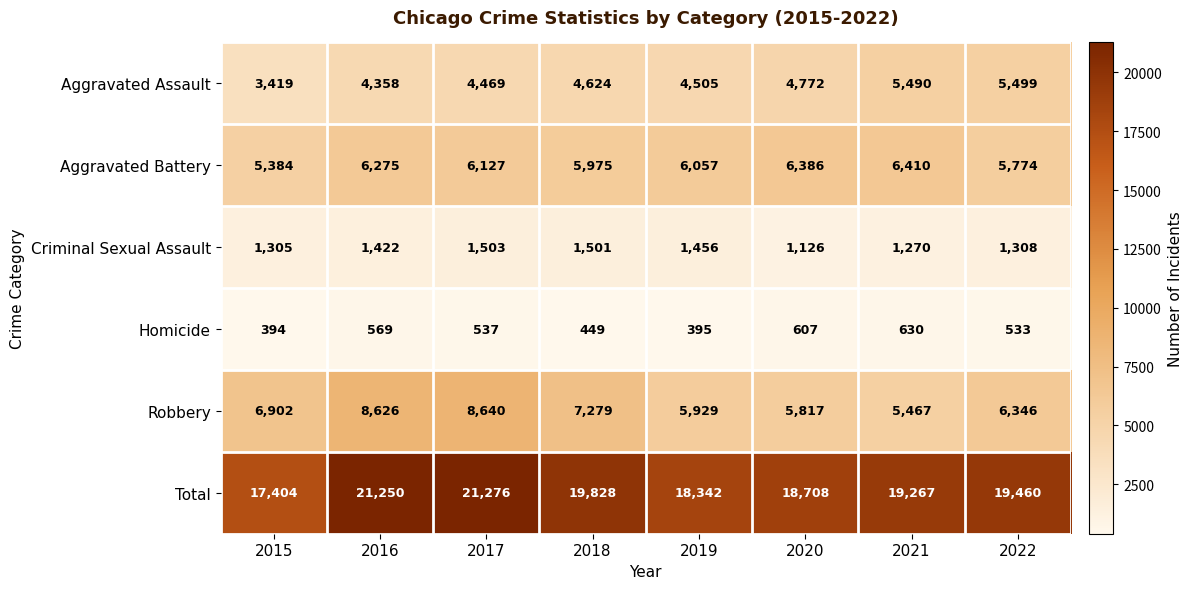

What is the difference between the maximum and minimum values in the Aggravated Assault series?

2080